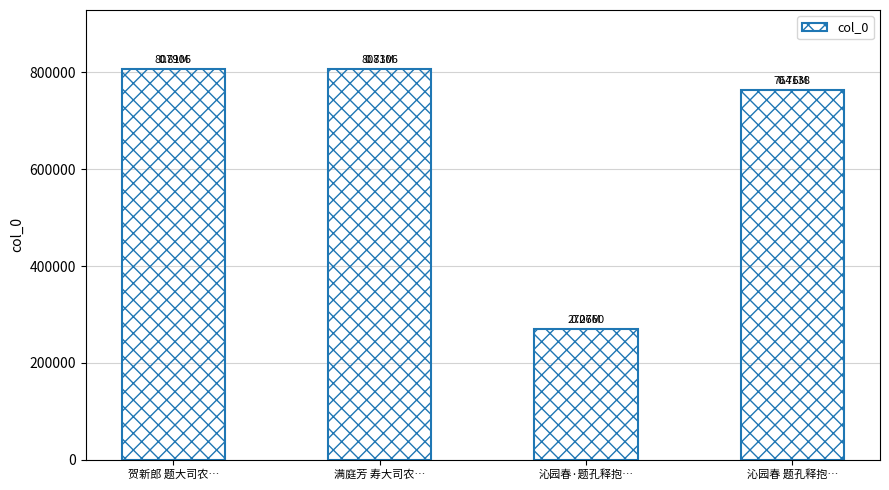

What is the label of the 2nd bar from the left?

满庭芳 寿大司农…